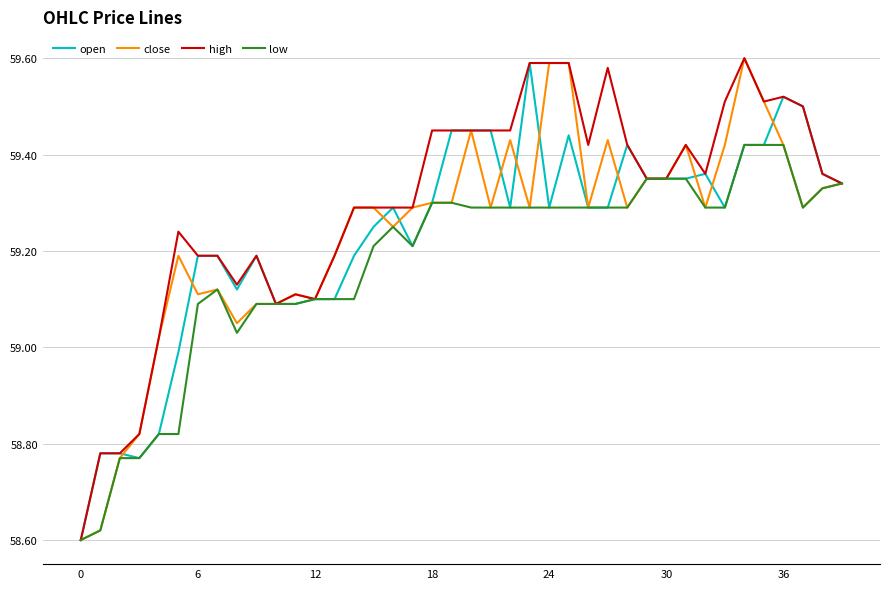

What is the difference between the maximum and second lowest values in the open series?

0.8